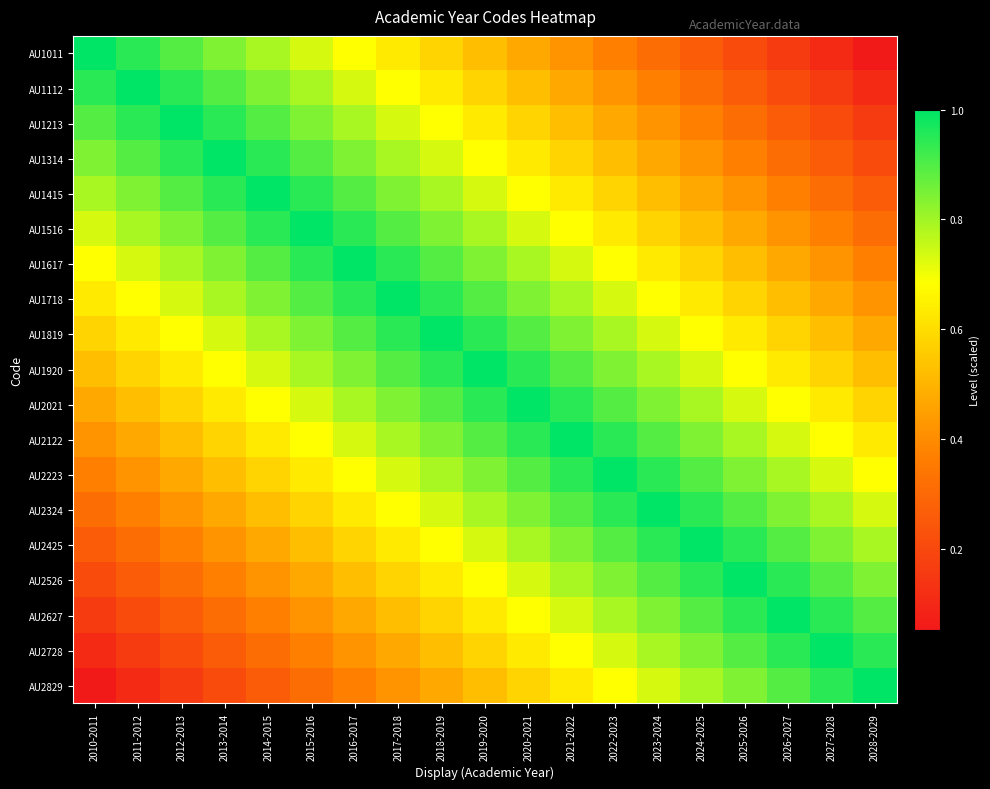

At which category is the sum across all series the highest?

2019-2020